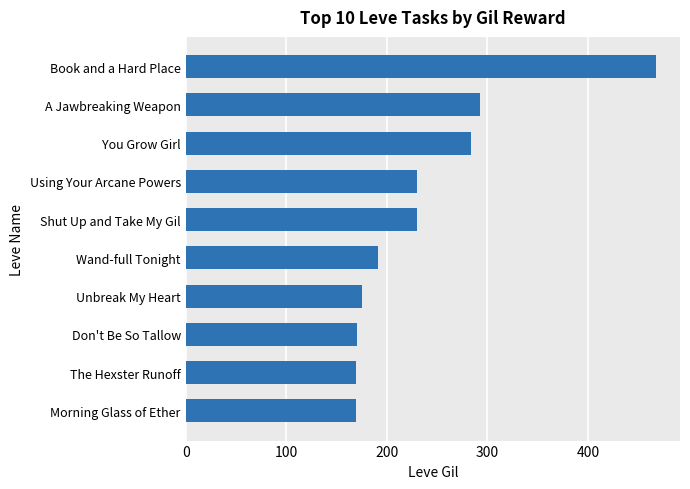

The chart shows a value of 73 at Wand-full Tonight. True or false?

False